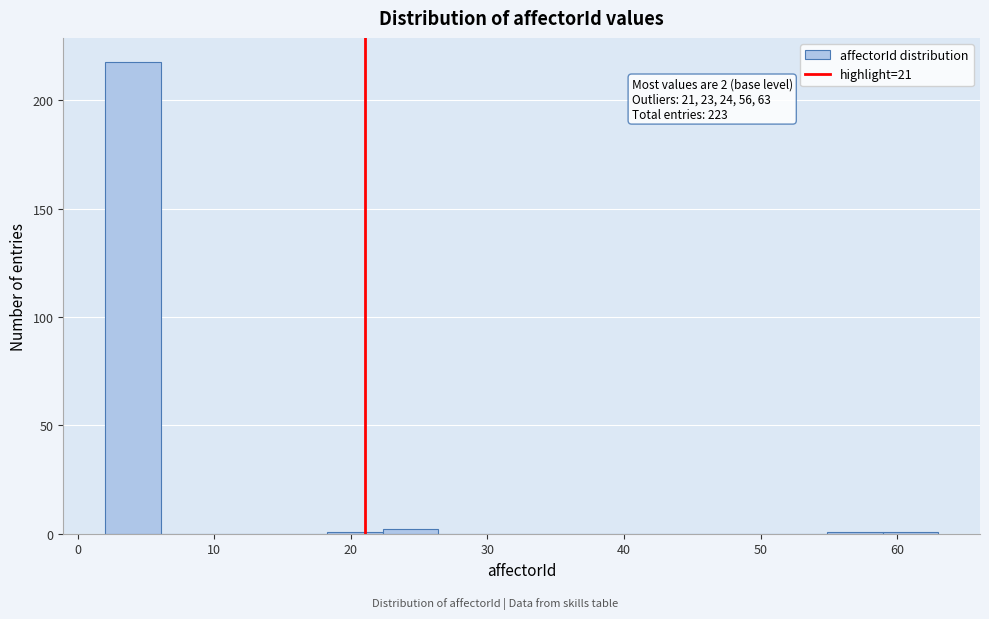

Which range on the x-axis has the tallest bar?

2 to 6